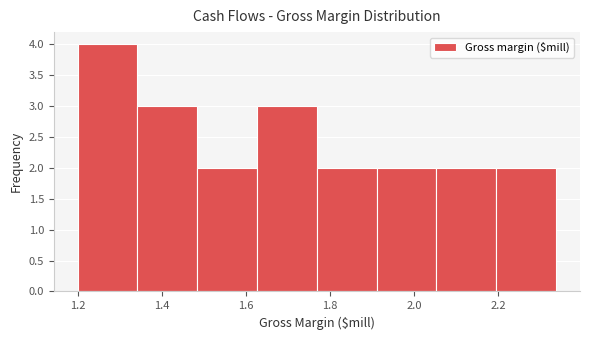

Reading left to right, list every bar in this chart as the range it spans on the x-axis followed by its height. Neither the bar edges nor the heights are printed on the chart, so give them approximately, as read against the axes.

1.20 to 1.34: 4
1.34 to 1.48: 3
1.48 to 1.62: 2
1.62 to 1.76: 3
1.76 to 1.92: 2
1.92 to 2.06: 2
2.06 to 2.20: 2
2.20 to 2.34: 2